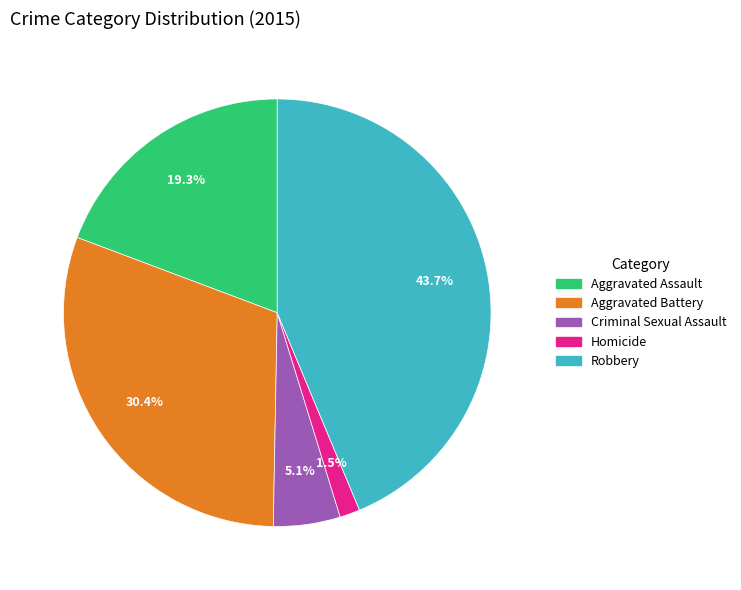

How many slices are in this pie chart?

5